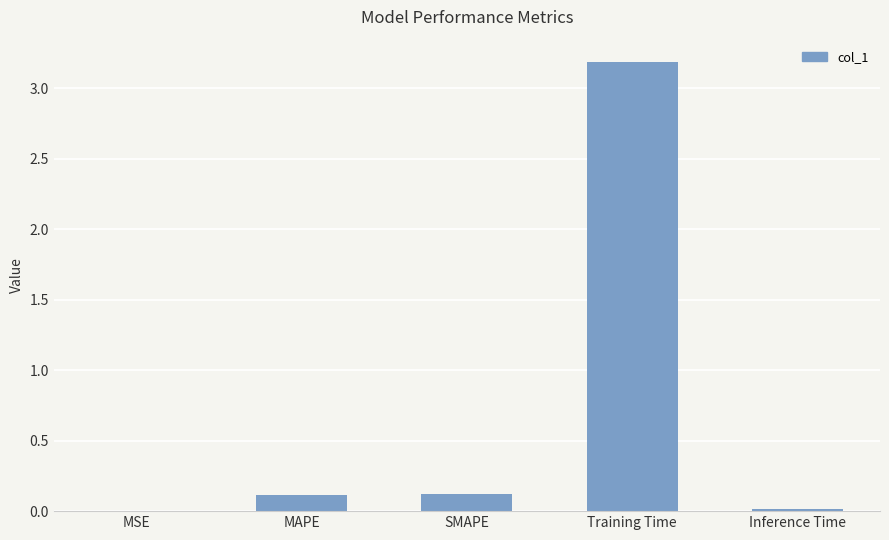

What is the change in value from MSE to SMAPE?

+0.1